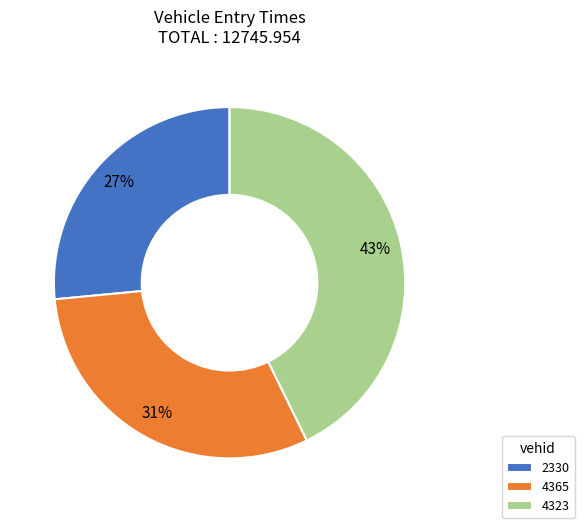

To the nearest percent, what is the difference between the 2330 and 4365 slice percentages?

4%